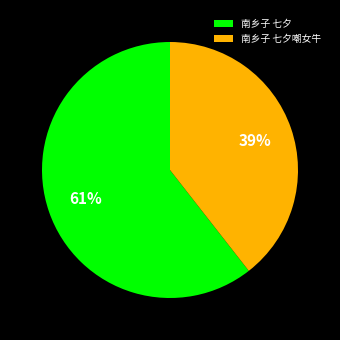

Which has a higher value, 南乡子 七夕嘲女牛 or 南乡子 七夕?

南乡子 七夕